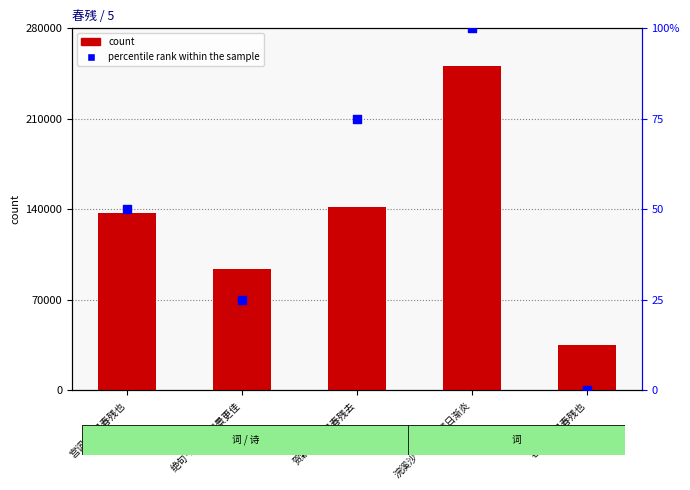

Which series contains the highest Y value?

count